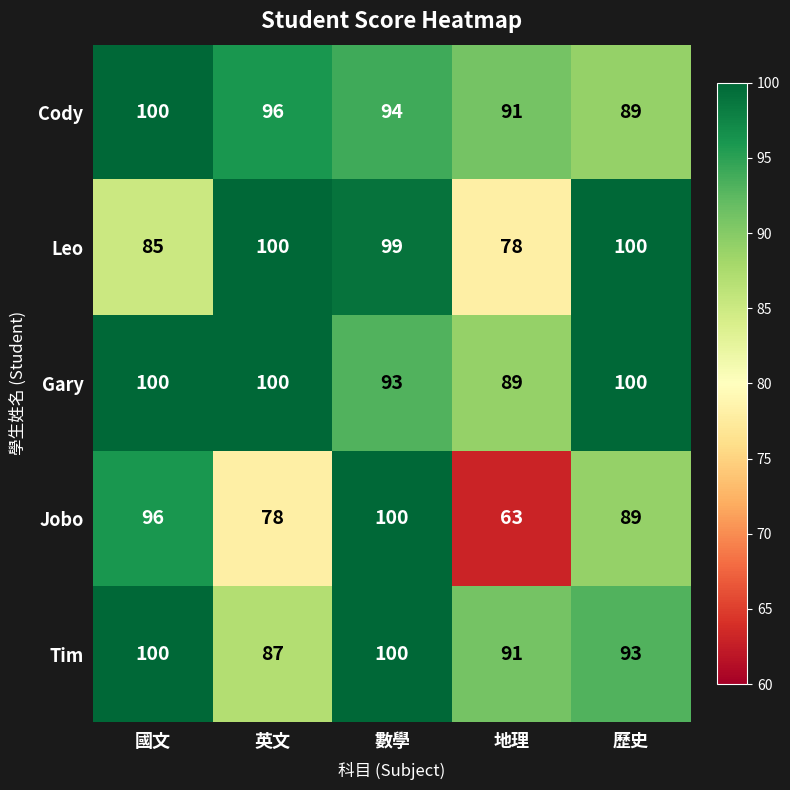

Which series has the largest range (max minus min)?

Jobo